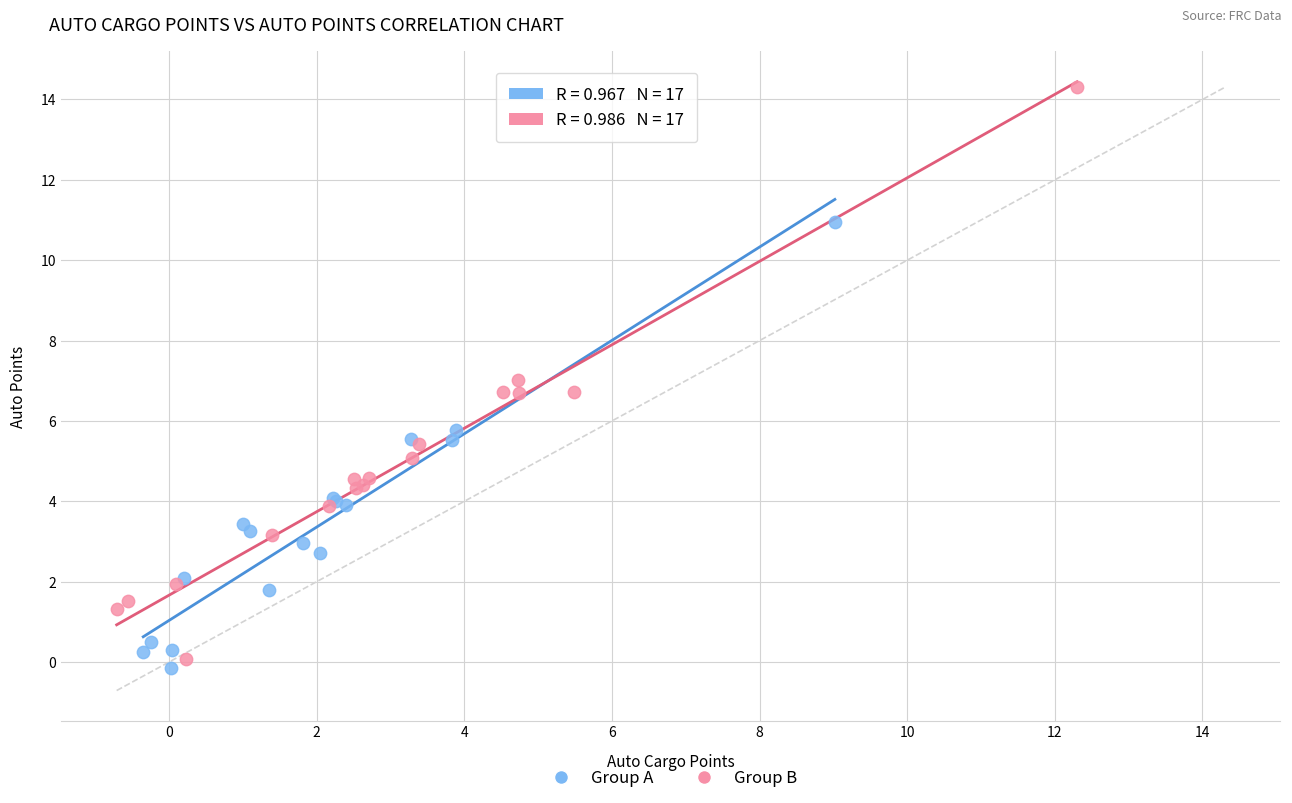

Which series has the widest spread of Y values?

Group B